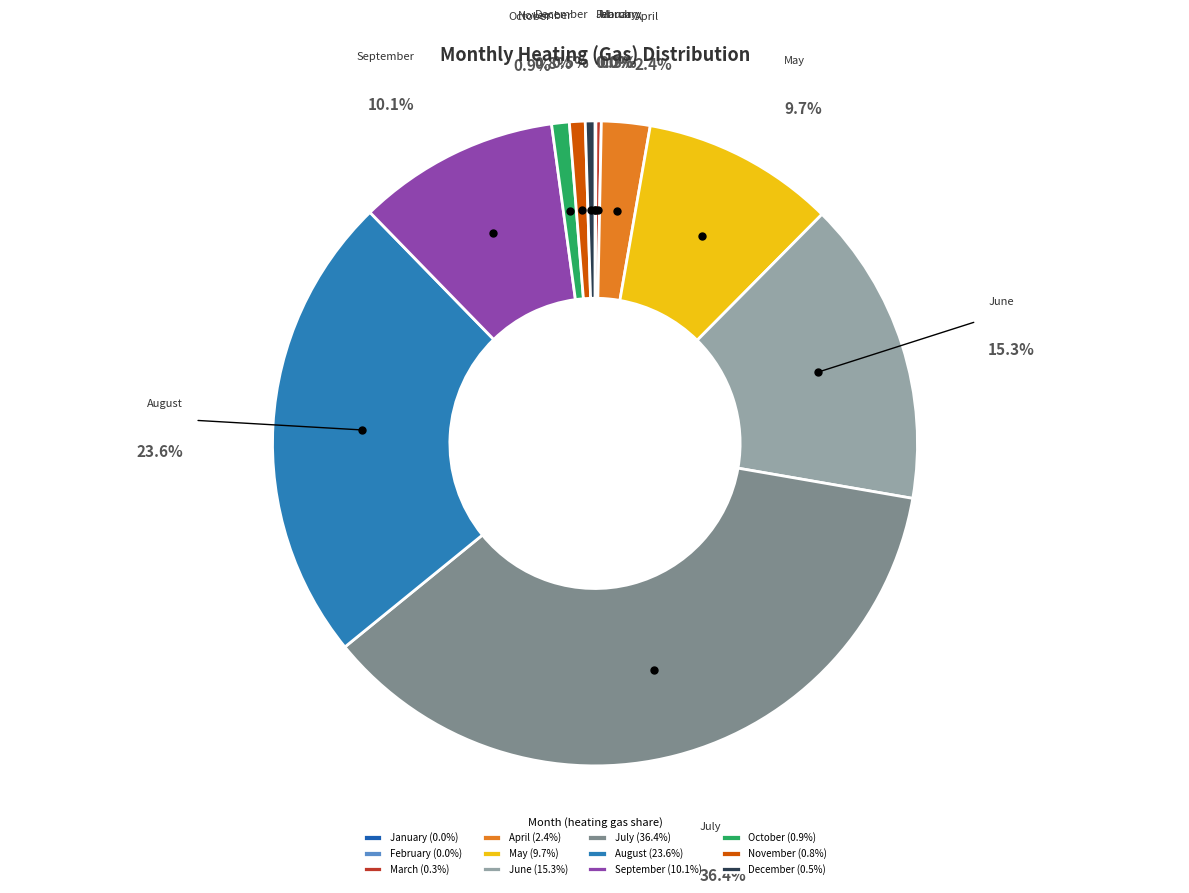

Is there any slice that represents more than half of the pie?

No